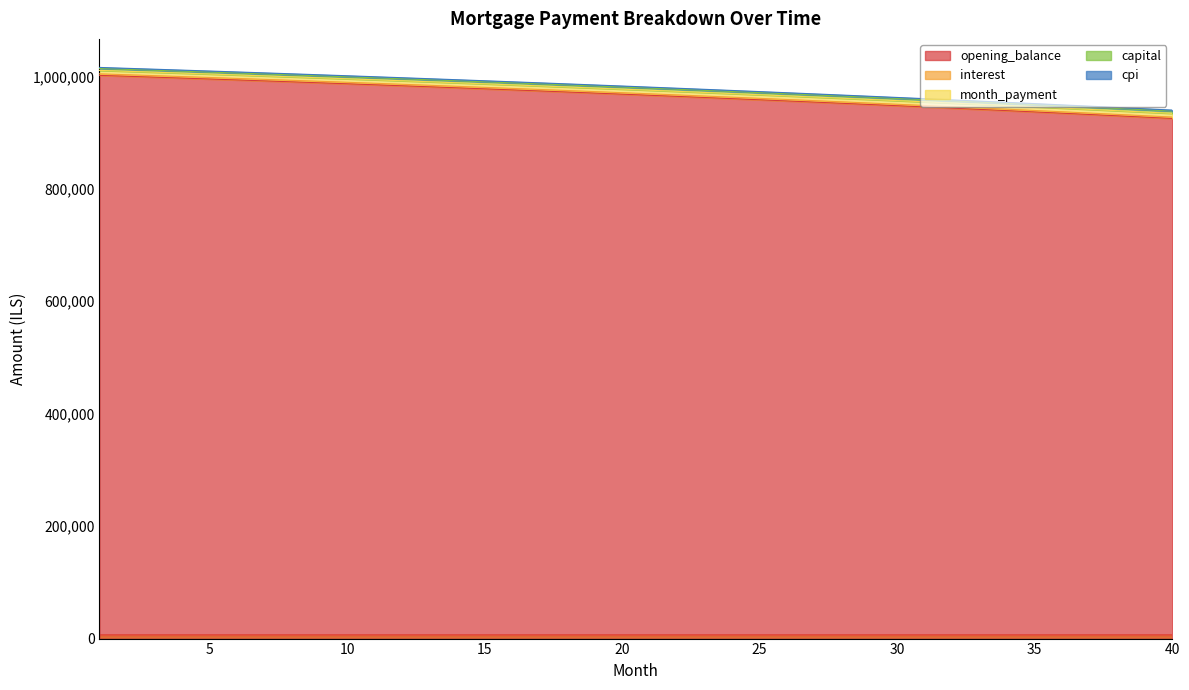

Is it true that cpi equals 962919.2 at 29?

True